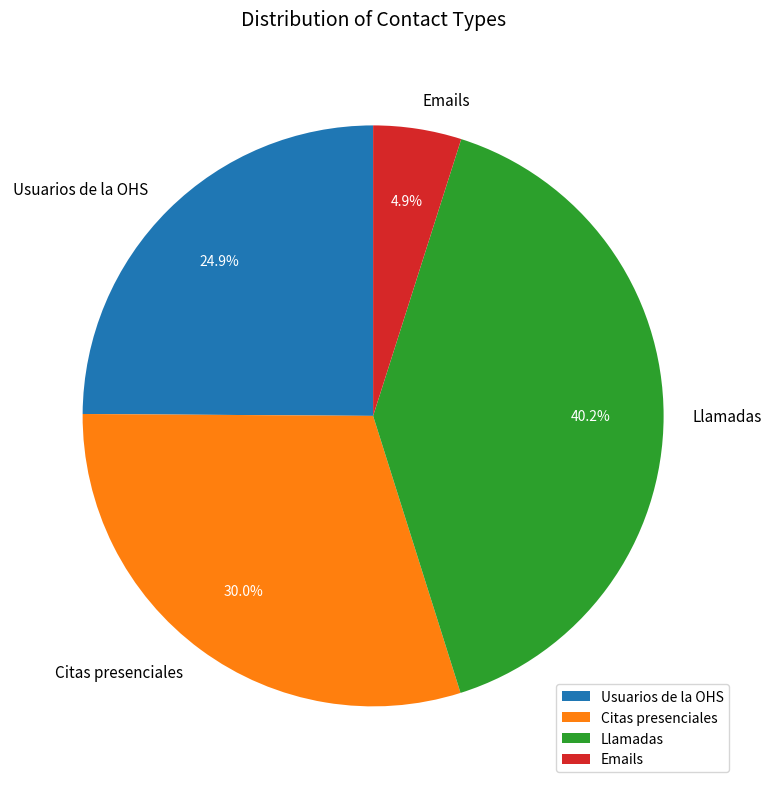

Is there a majority slice in this chart?

No